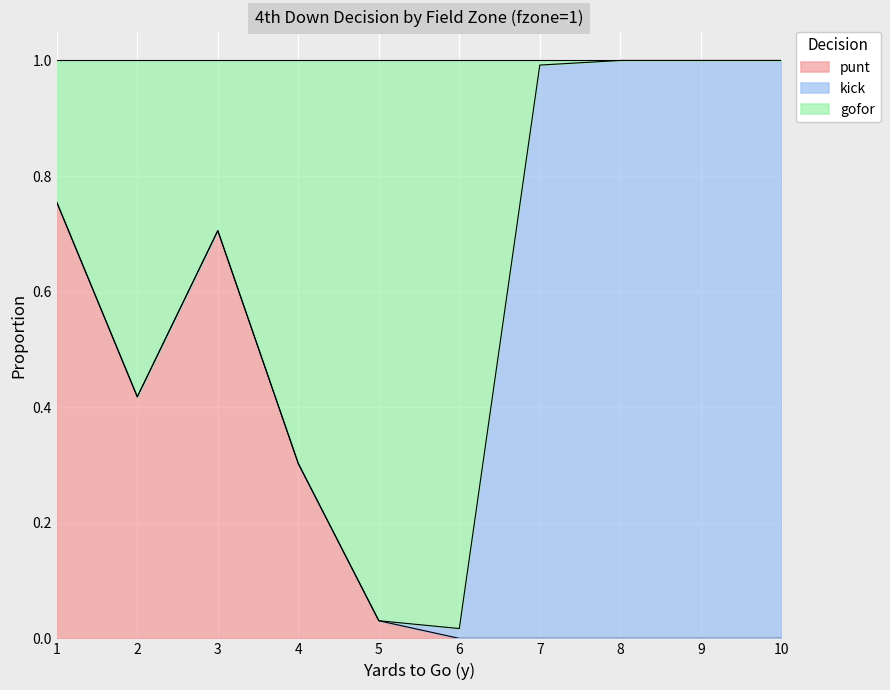

The value of punt at 10 is 0.0. True or false?

True